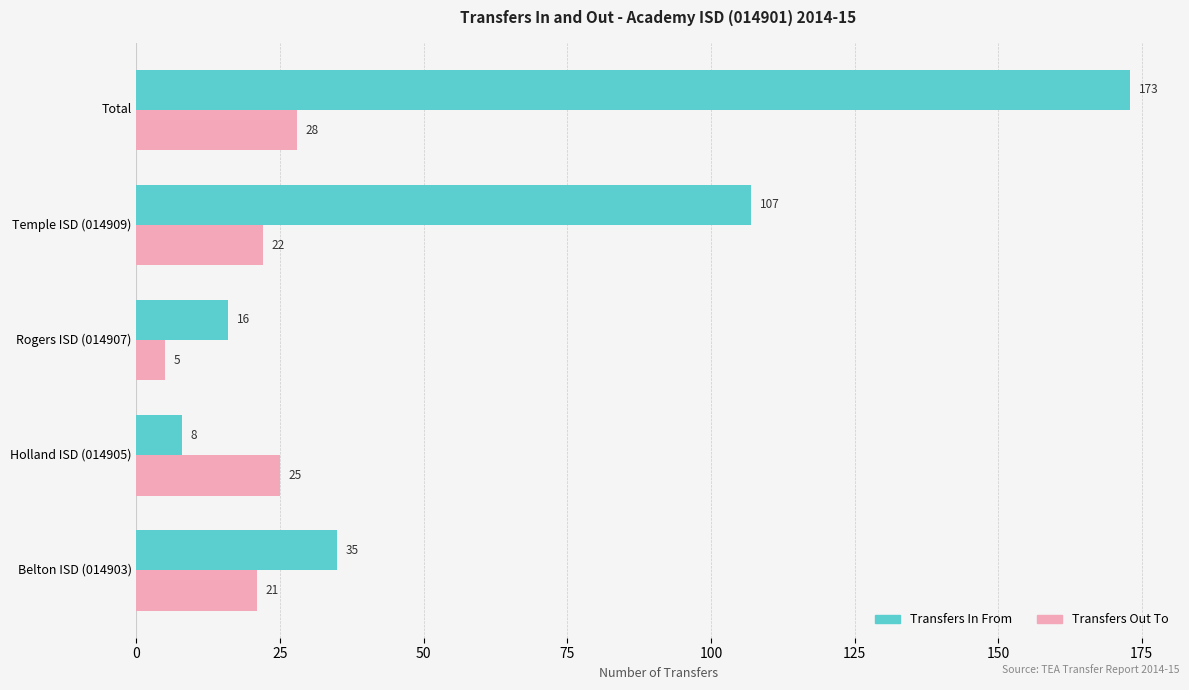

At which category is the sum across all series the highest?

Total